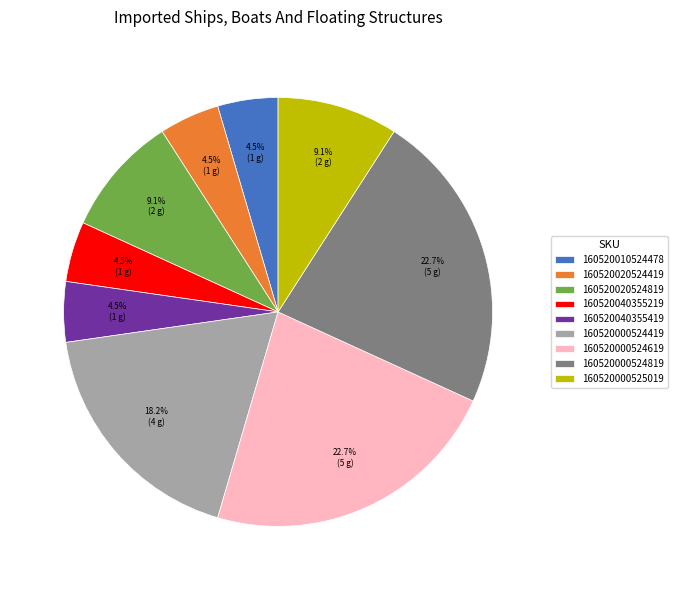

Approximately how many times larger is the value at 160520040355419 compared to 160520010524478?

1.0